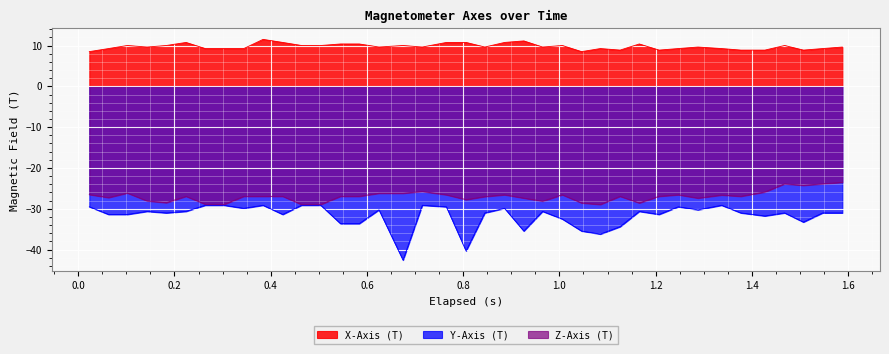

Which series has the largest range (max minus min)?

Y-Axis (T)